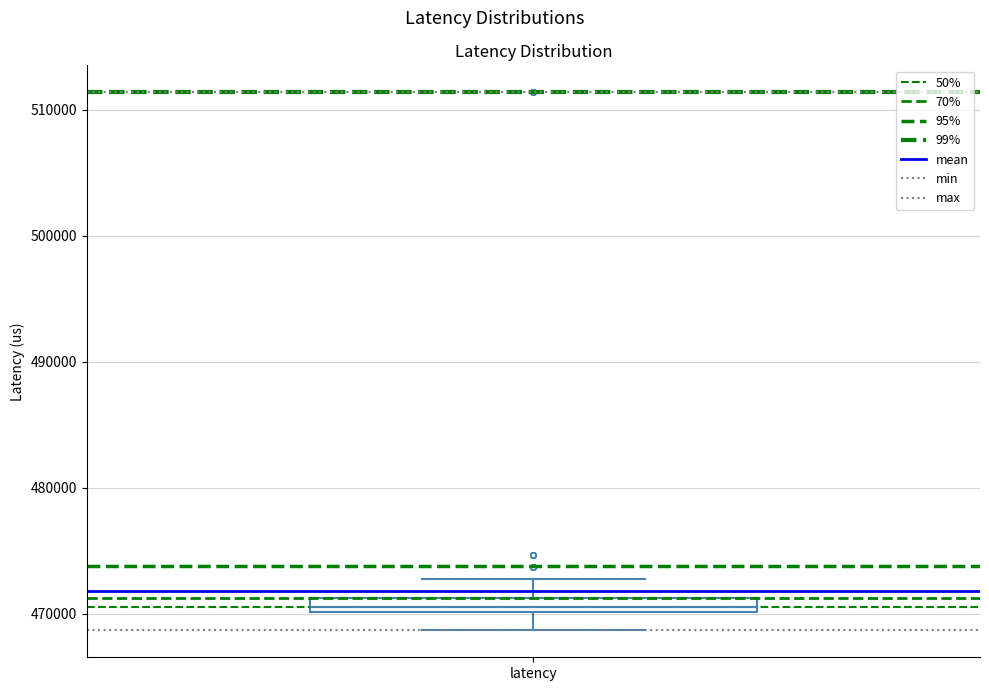

Where does the lower whisker of the box for latency end on the y-axis? The values are not printed on the chart, so give them approximately, as read against the axis.

469000